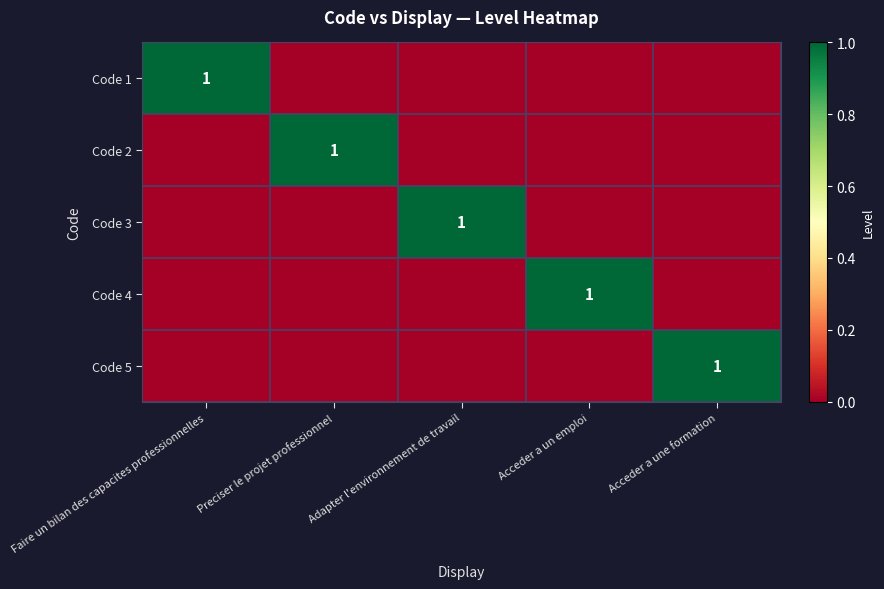

The Code 1 series shows 0 at Faire un bilan des capacites professionnelles. True or false?

False